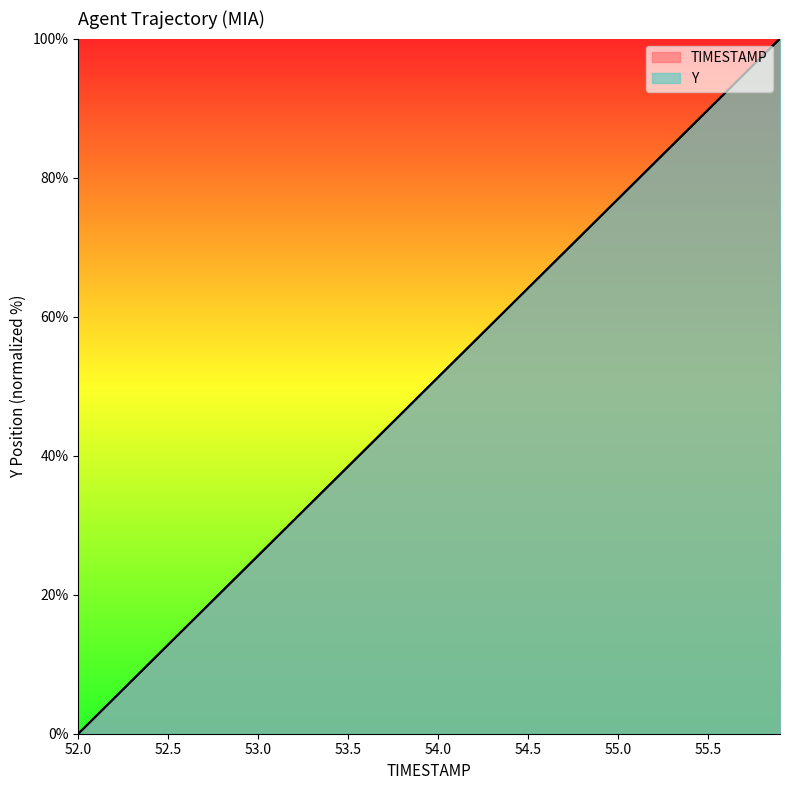

List the series in order of their overall mean, highest first.

Y, TIMESTAMP